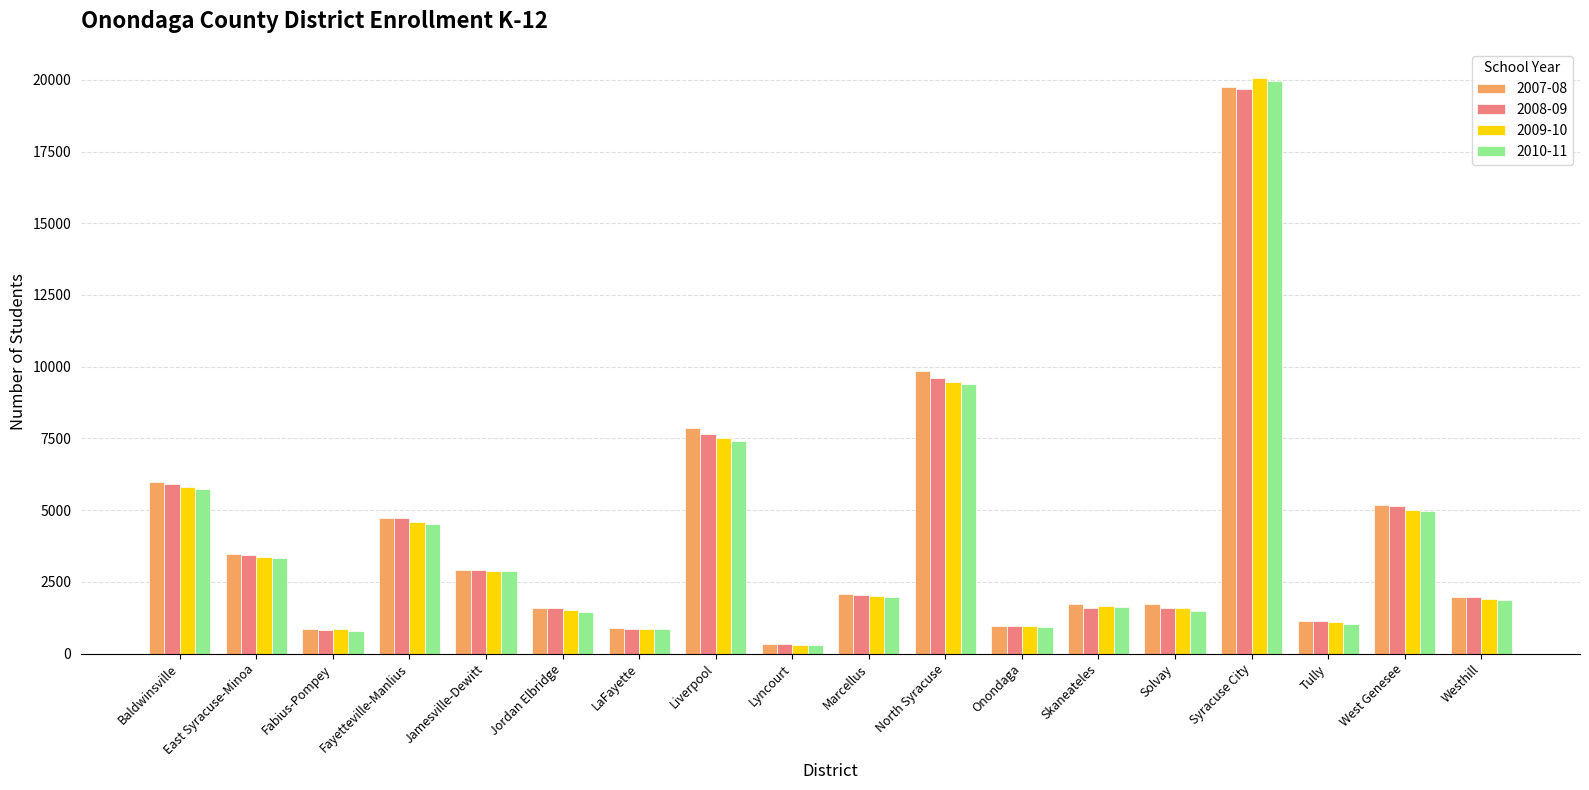

Where is 2008-09 nearest to the value 10006?

North Syracuse